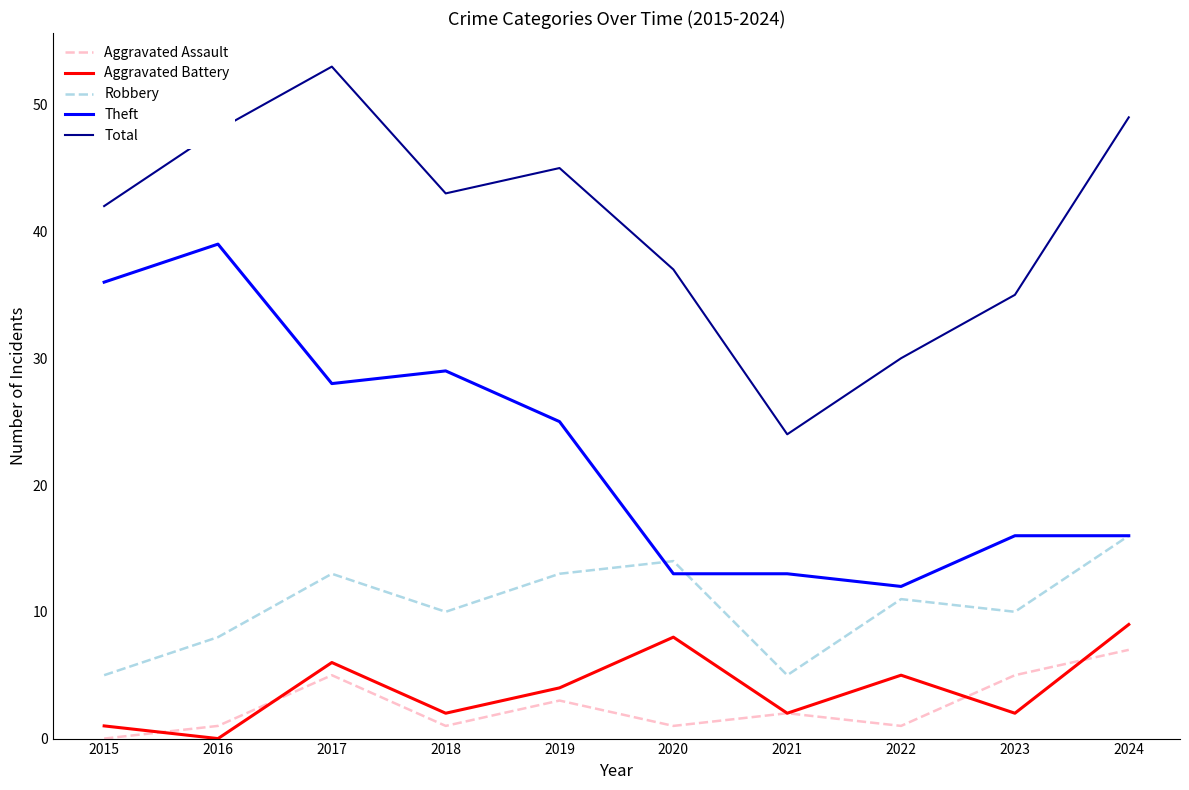

What is the difference between the Total values at 2020 and 2018?

6